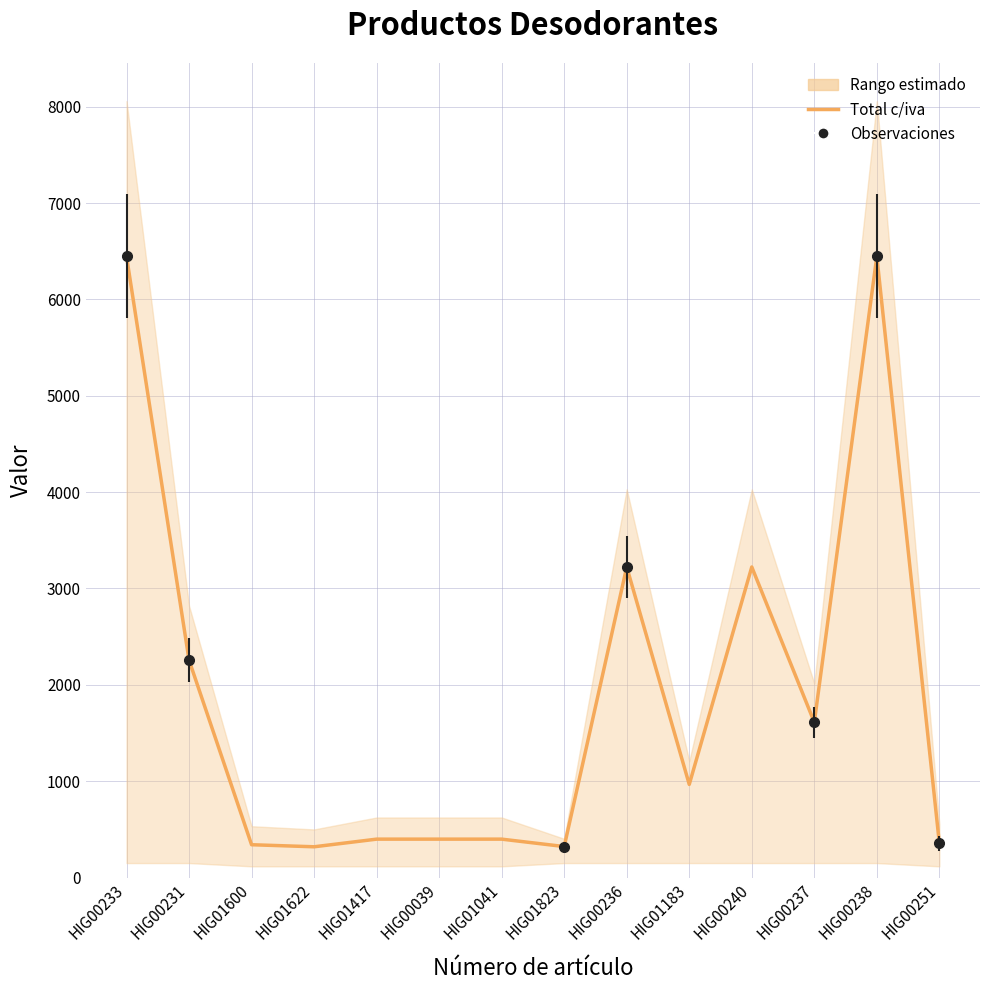

What is the minimum value shown in the chart?

319.9